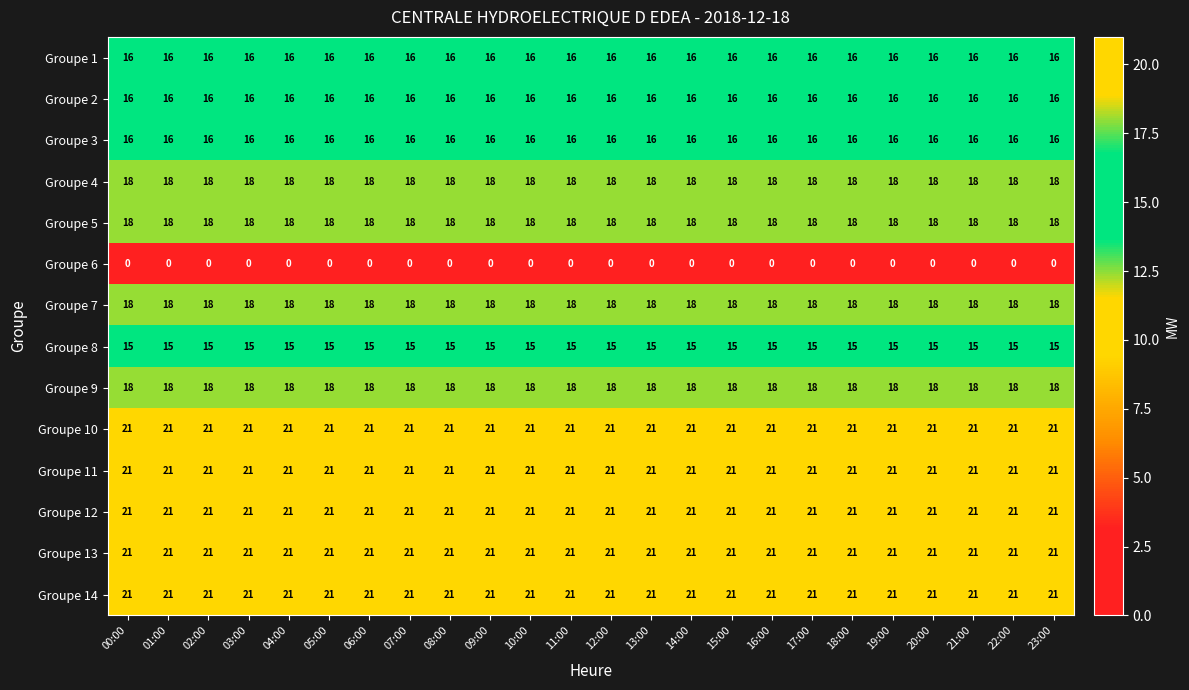

The value of Groupe 8 at 13:00 is 15. True or false?

True